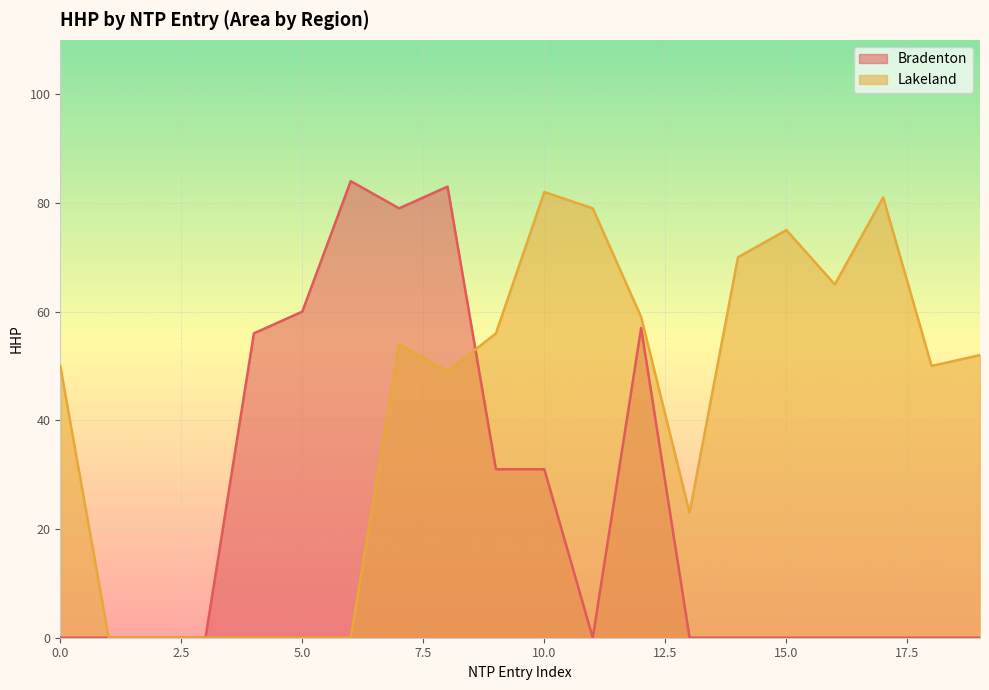

True or false: Lakeland has a value of 75 at 15.0.

True